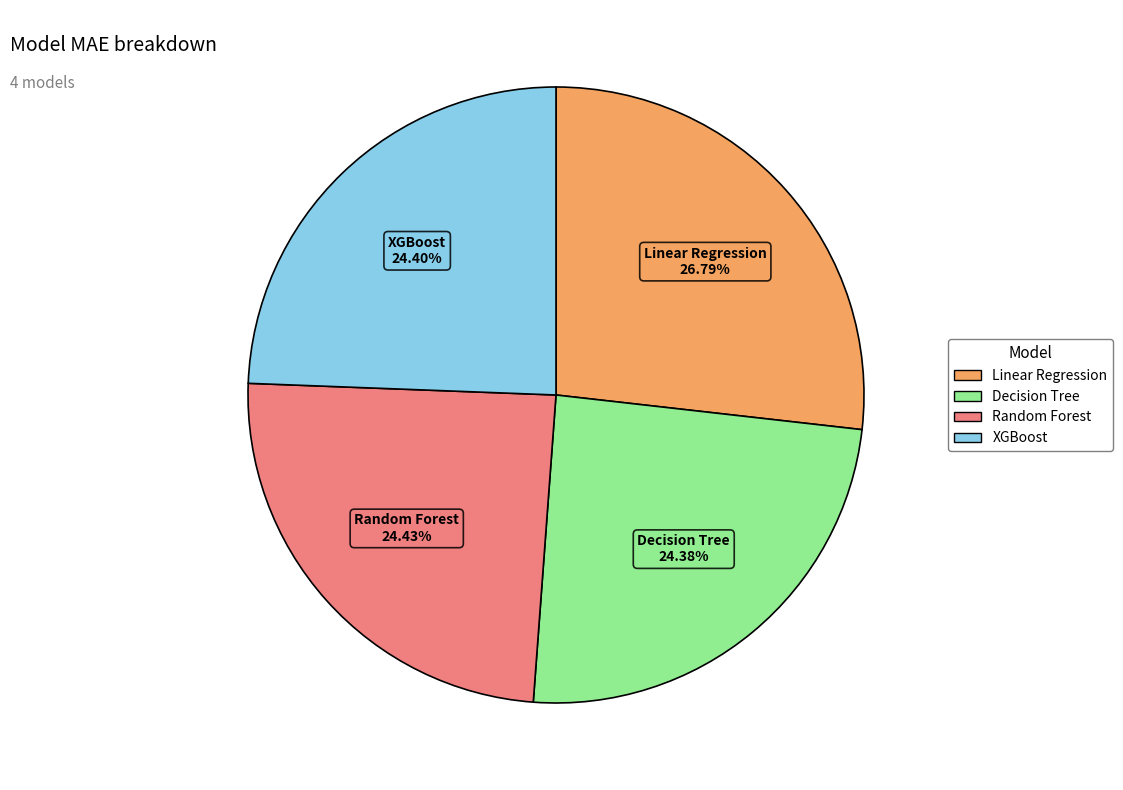

To the nearest percent, what percentage of the pie is XGBoost?

24%